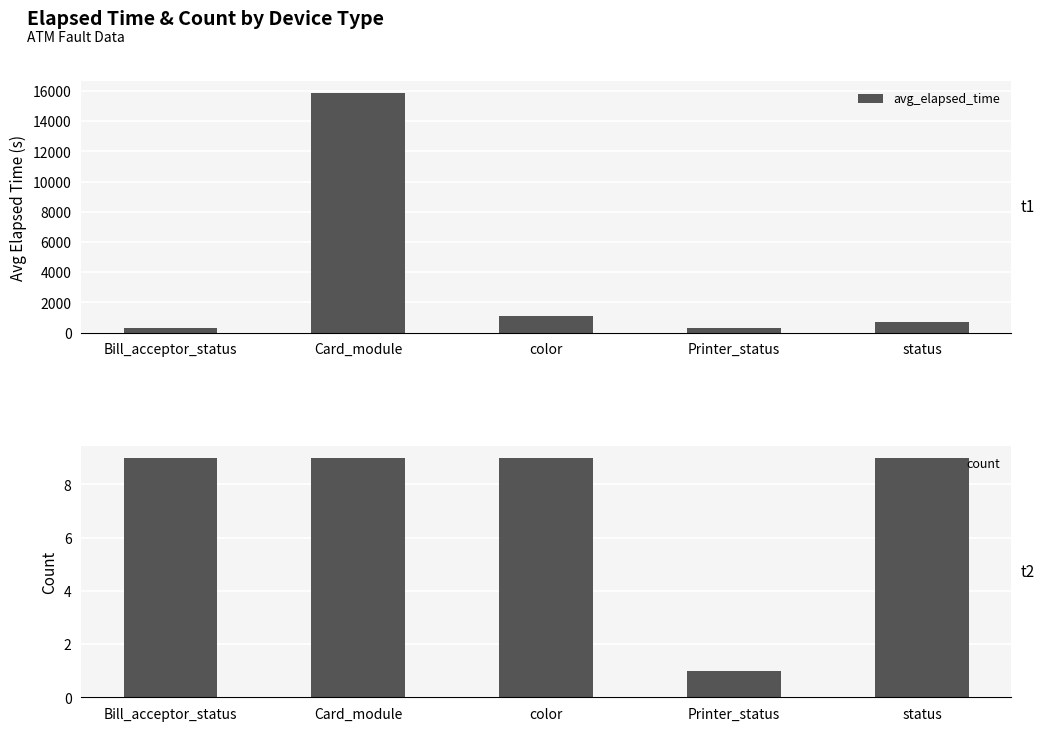

Which series has the widest spread of values?

avg_elapsed_time